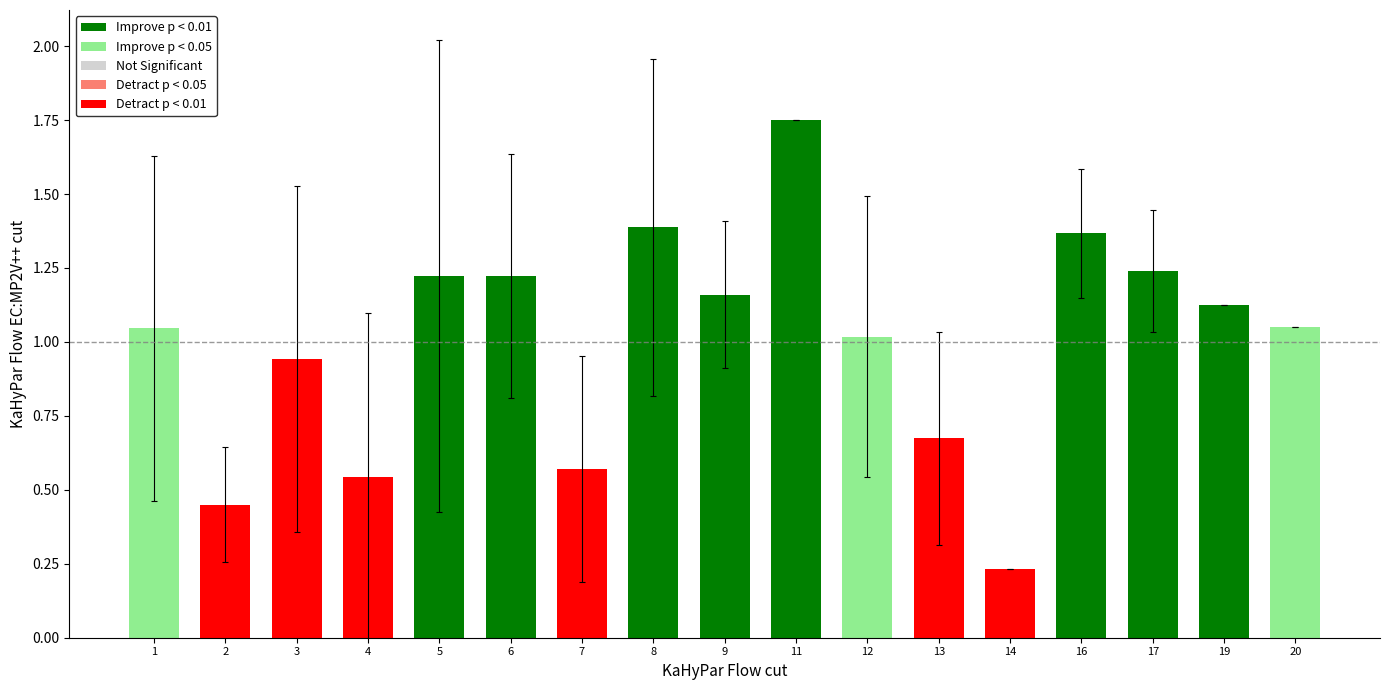

True or false: the data shows 2.4 at 8.

False